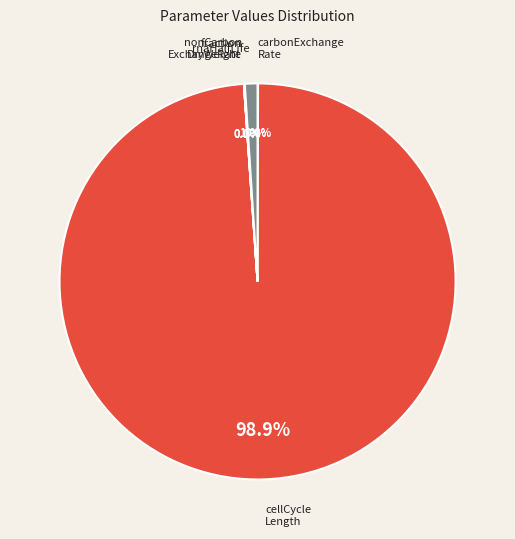

To the nearest percent, what is the average slice percentage?

20%